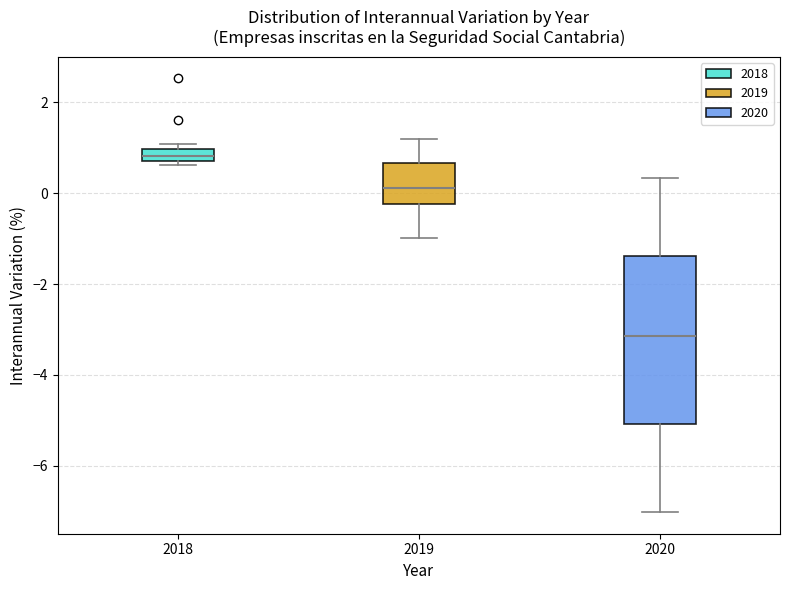

Which box has the lowest median line?

2020